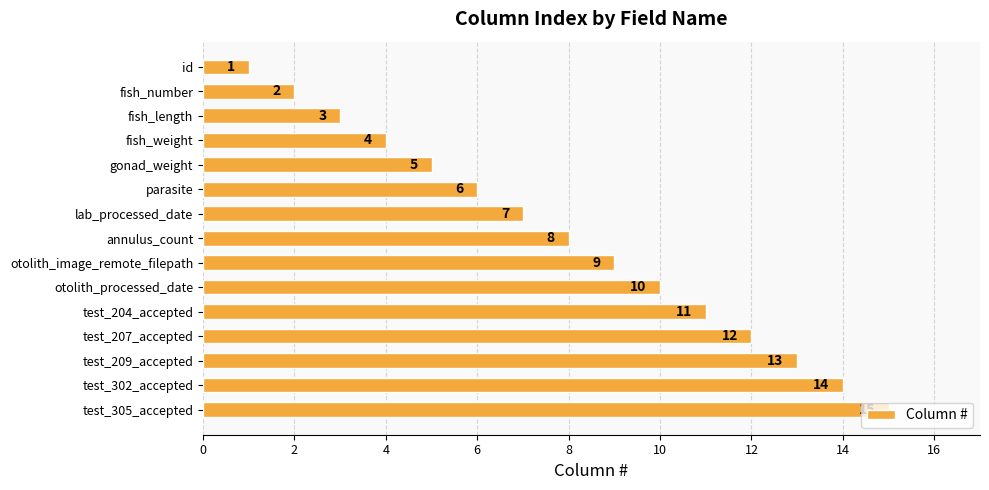

At which label is the value closest to 8?

annulus_count